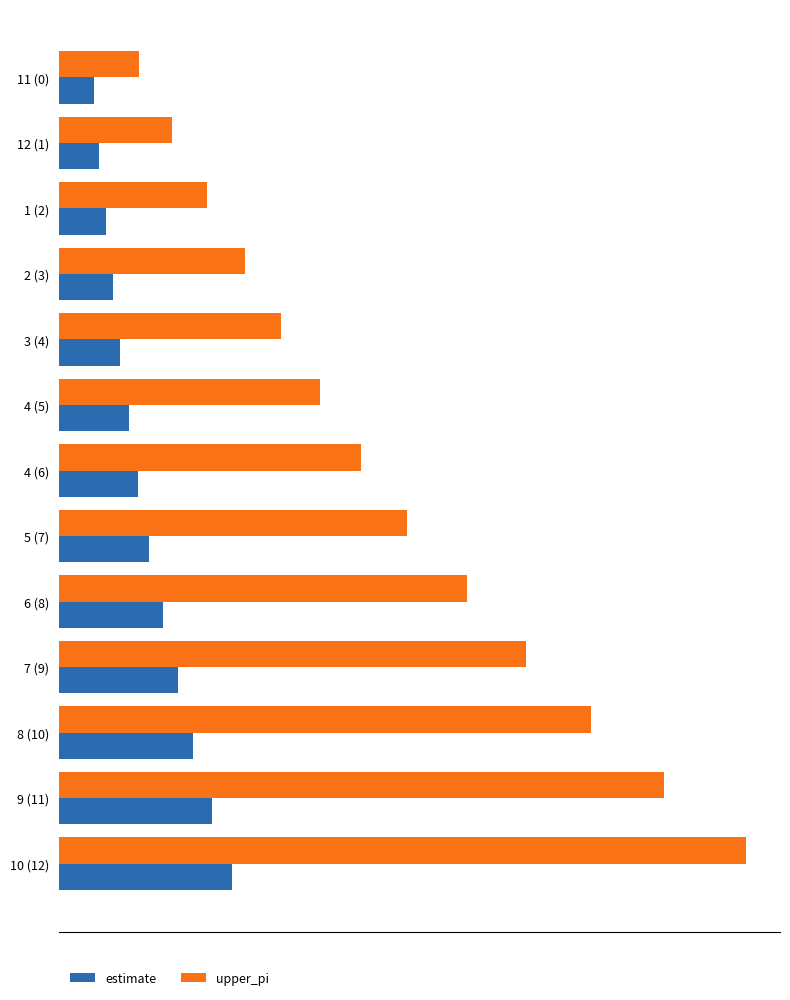

What is the sum of all estimate values?

23.5